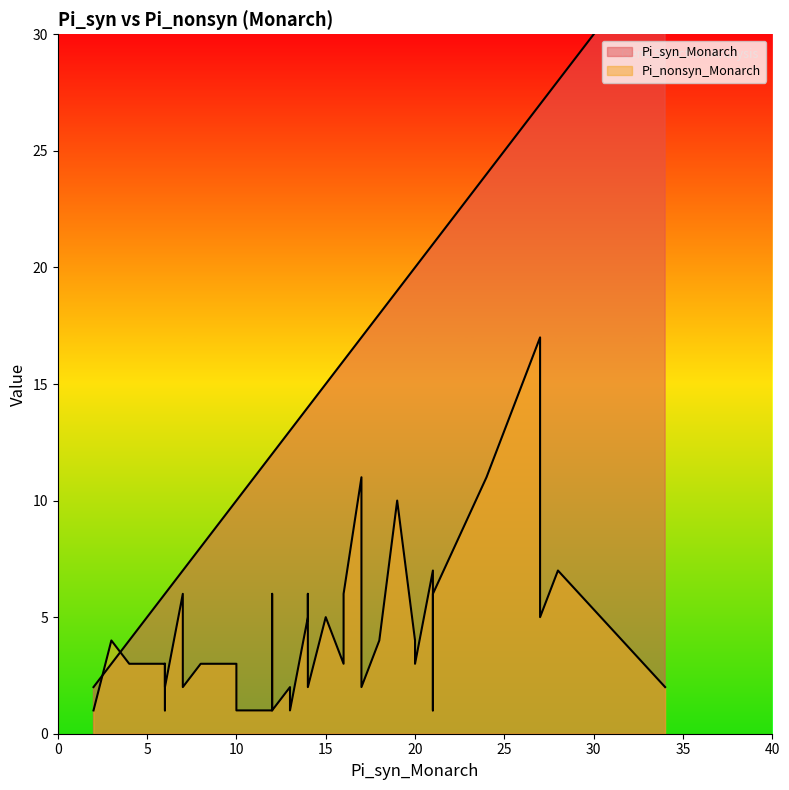

How many lines are shown in the chart?

2